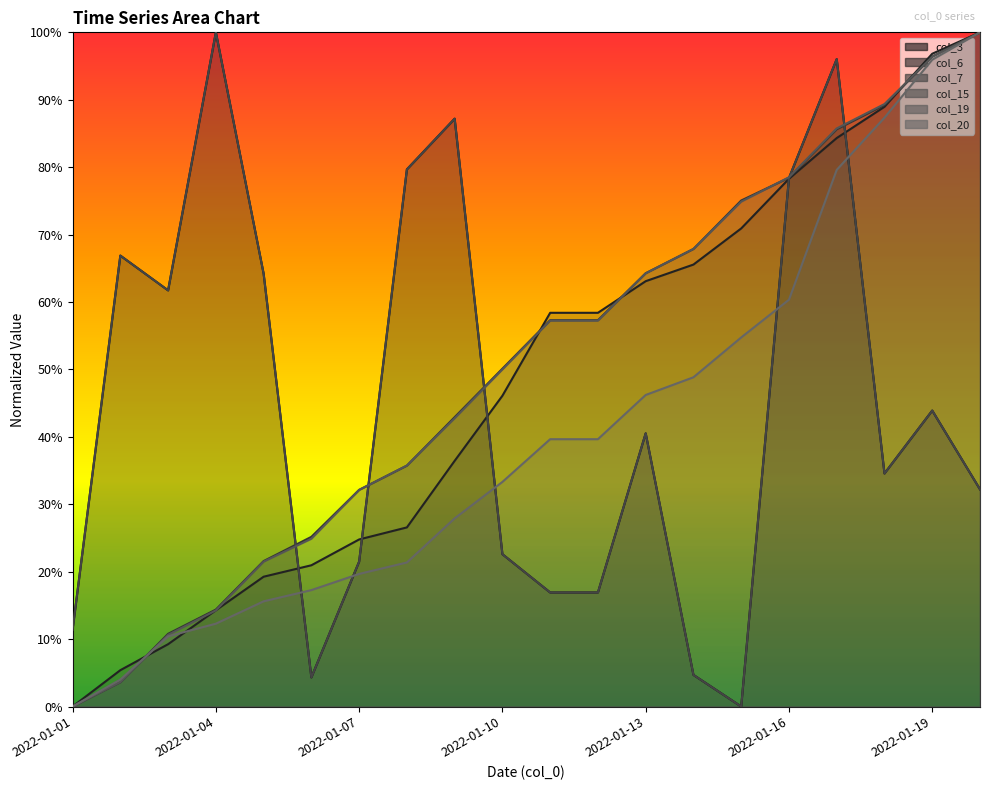

Reading left to right, list all the values displayed in this chart.

col_3: 0.1	0.7	0.6	1.0	0.6	0.0	0.2	0.8	0.9	0.2	0.2	0.2	0.4	0.0	0.0	0.8	1.0	0.3	0.4	0.3
col_6: 0.0	0.1	0.1	0.1	0.2	0.2	0.2	0.3	0.4	0.5	0.6	0.6	0.6	0.7	0.7	0.8	0.8	0.9	1.0	1.0
col_7: 0.0	0.0	0.1	0.1	0.2	0.3	0.3	0.4	0.4	0.5	0.6	0.6	0.6	0.7	0.8	0.8	0.9	0.9	1.0	1.0
col_15: 0.1	0.7	0.6	1.0	0.6	0.0	0.2	0.8	0.9	0.2	0.2	0.2	0.4	0.0	0.0	0.8	1.0	0.3	0.4	0.3
col_19: 0.0	0.0	0.1	0.1	0.2	0.2	0.3	0.4	0.4	0.5	0.6	0.6	0.6	0.7	0.7	0.8	0.9	0.9	1.0	1.0
col_20: 0.0	0.0	0.1	0.1	0.2	0.2	0.2	0.2	0.3	0.3	0.4	0.4	0.5	0.5	0.5	0.6	0.8	0.9	1.0	1.0